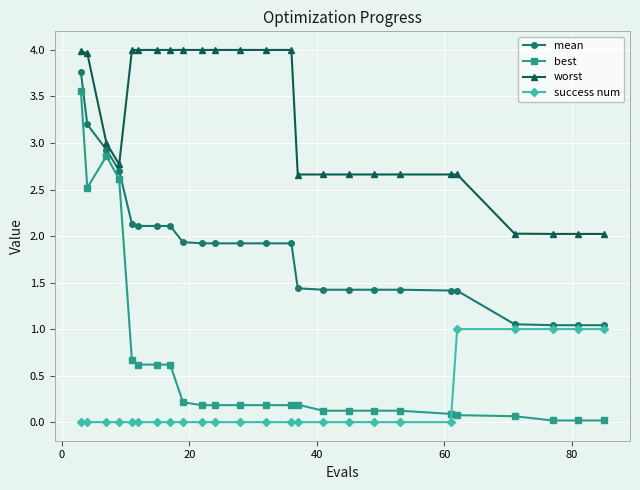

Which series has the widest spread of values?

best